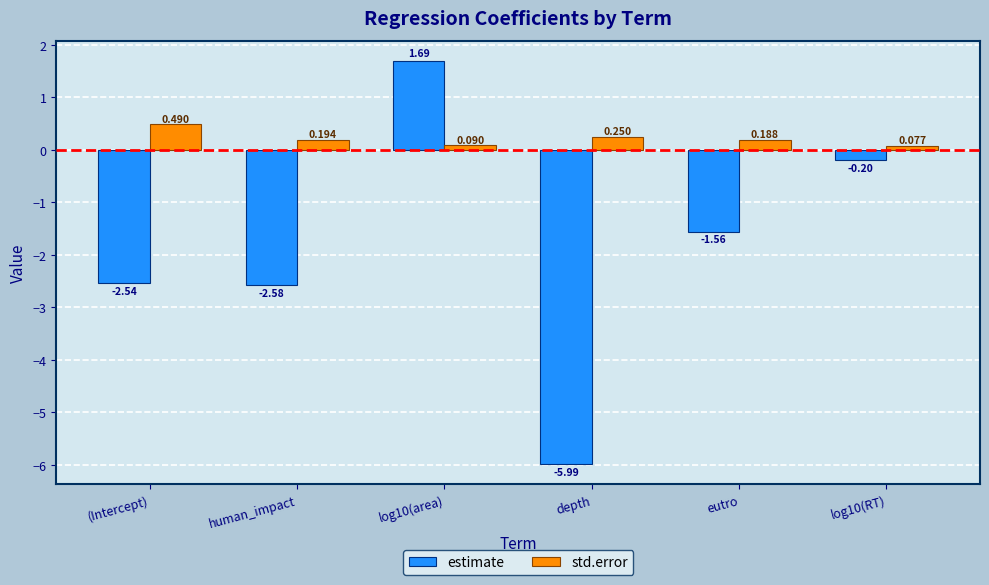

Between eutro and log10(RT), which series saw the biggest shift?

estimate